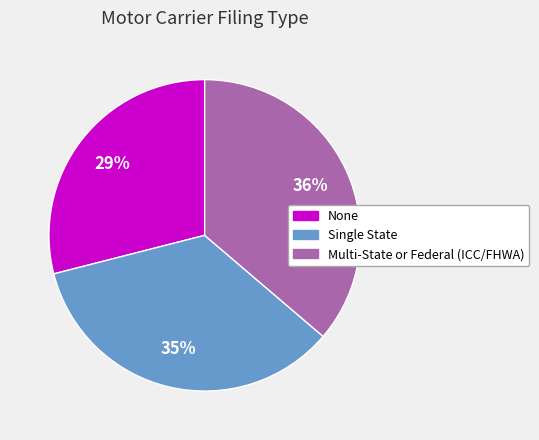

Do Single State and Multi-State or Federal (ICC/FHWA) together represent more than half of the pie?

Yes